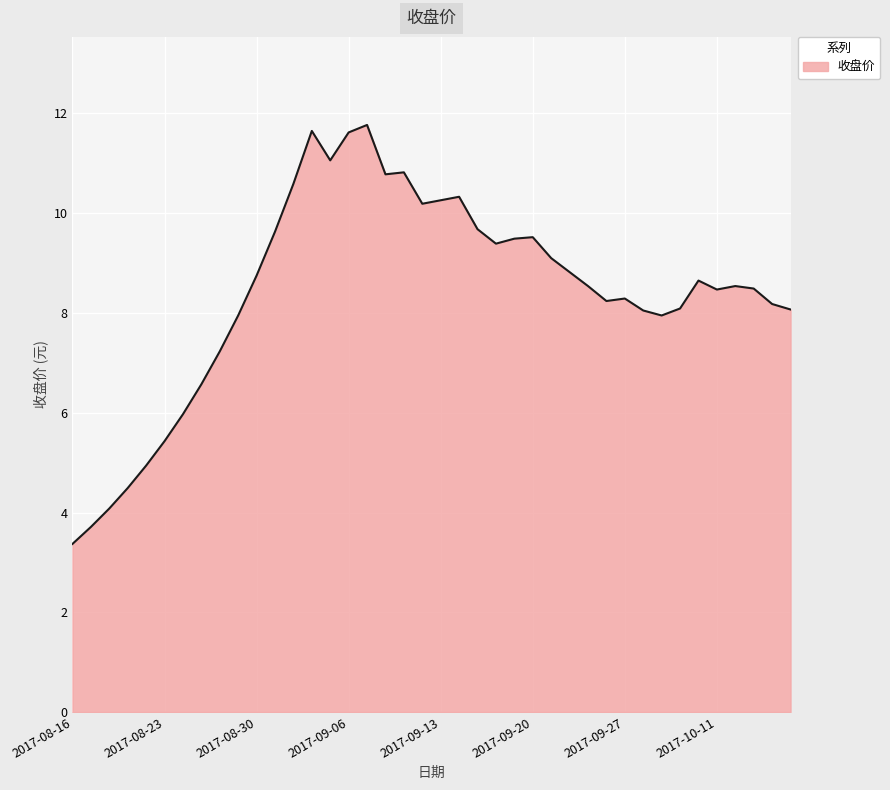

What is the maximum value shown in the chart?

11.8